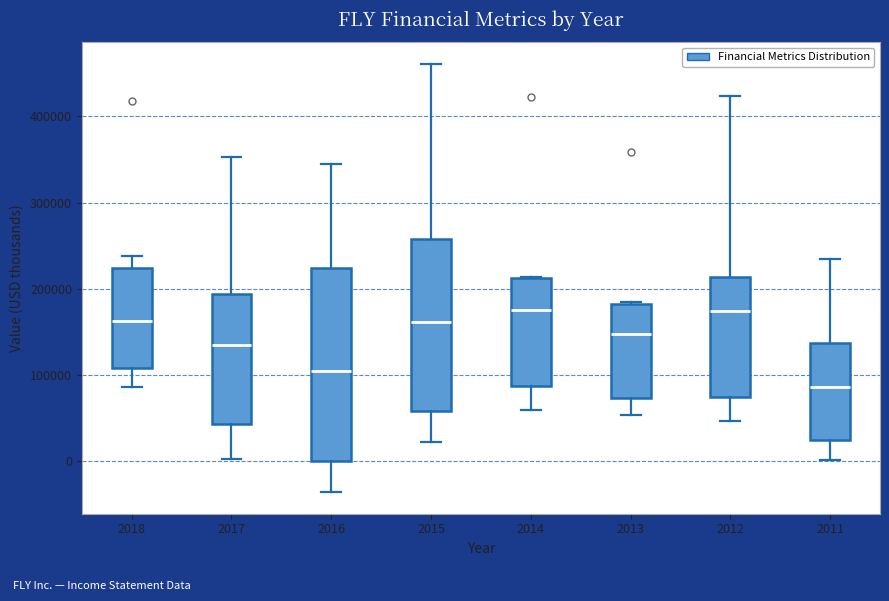

Where does the median line of the box at x = 2018 sit on the y-axis? The values are not printed on the chart, so give them approximately, as read against the axis.

160000